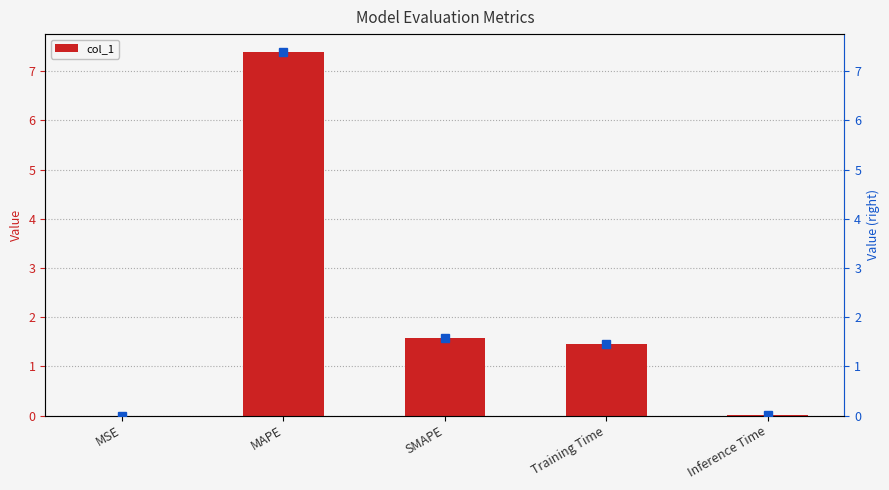

What is the average value?

2.1